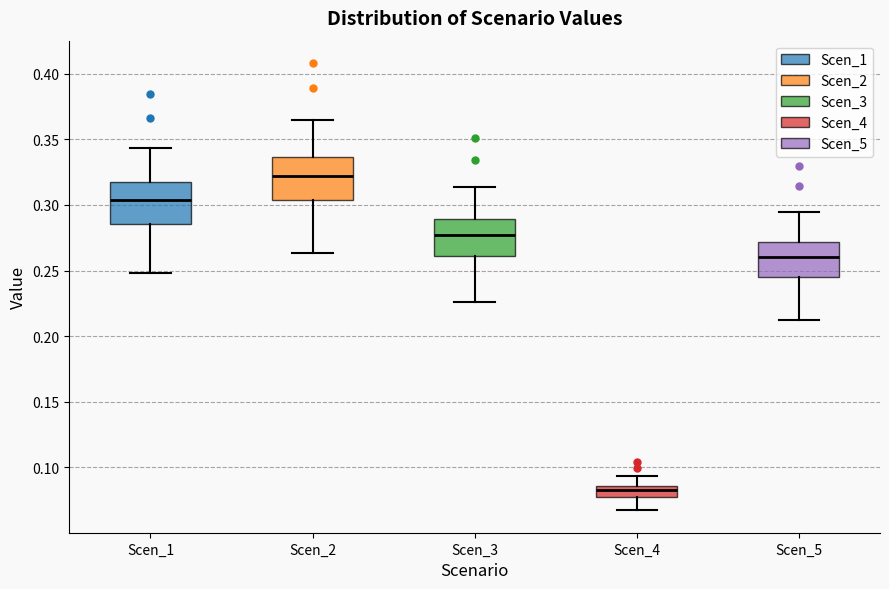

Where does the median line of the box for Scen_3 sit on the y-axis? The values are not printed on the chart, so give them approximately, as read against the axis.

0.275